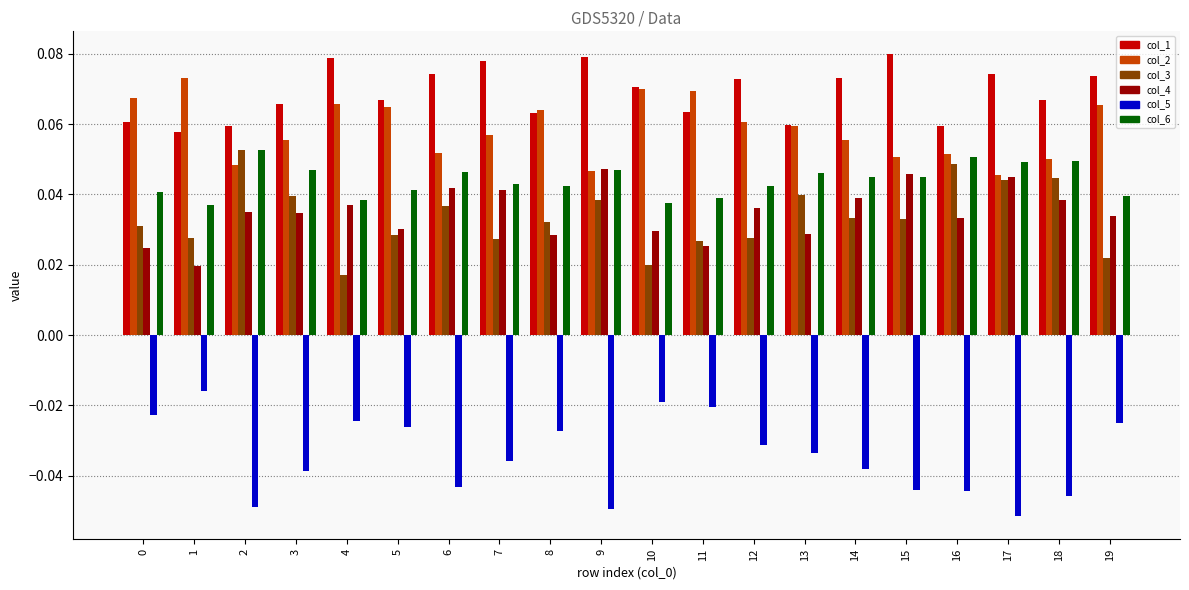

Is it true that col_3 equals 0.0 at 2?

False